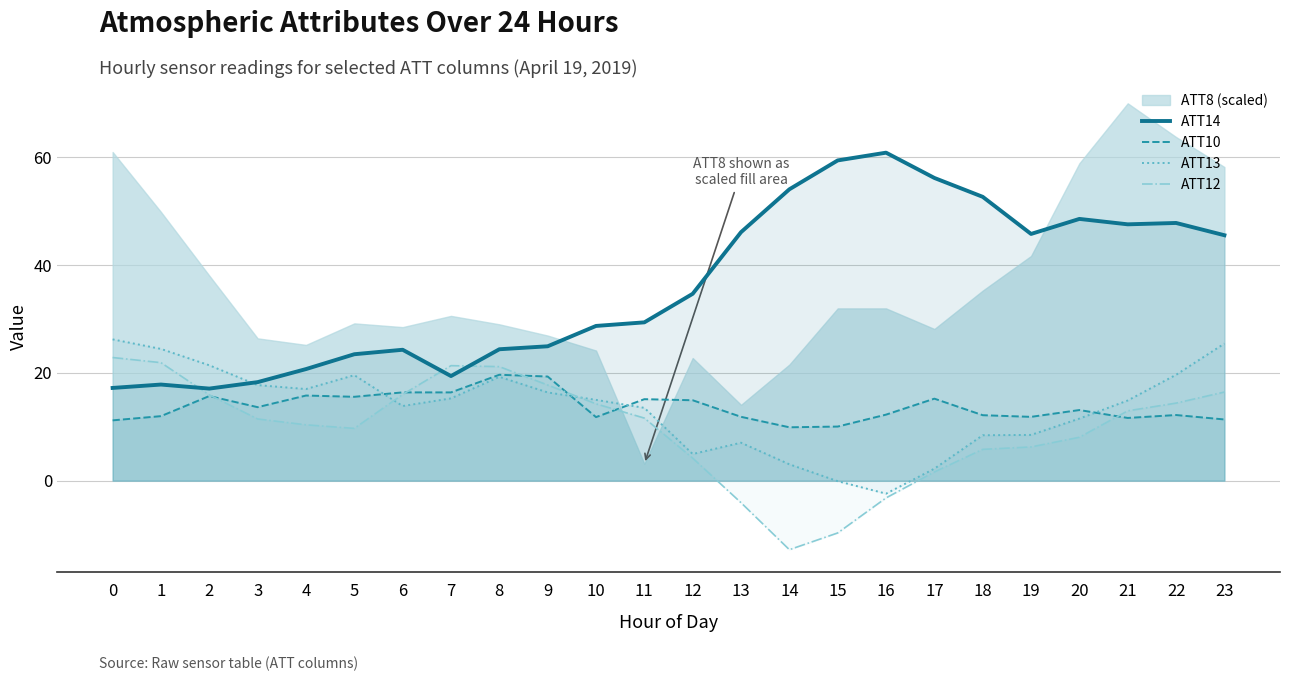

True or false: ATT10 has a value of 9.9 at 14.

True